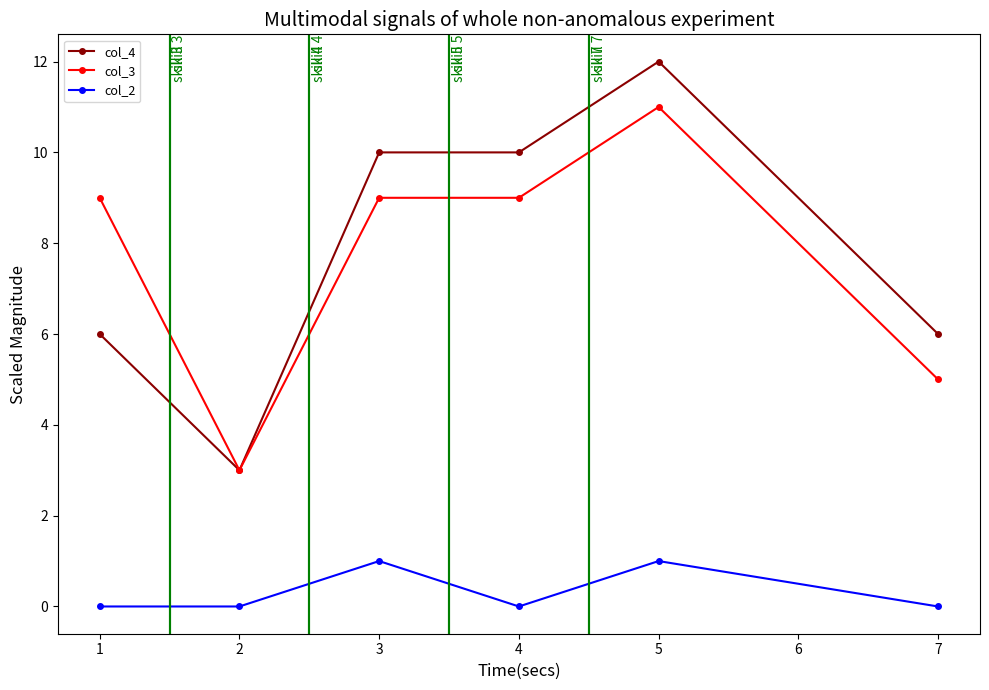

In col_2, how many points are higher than both neighbors (excluding endpoints)?

2